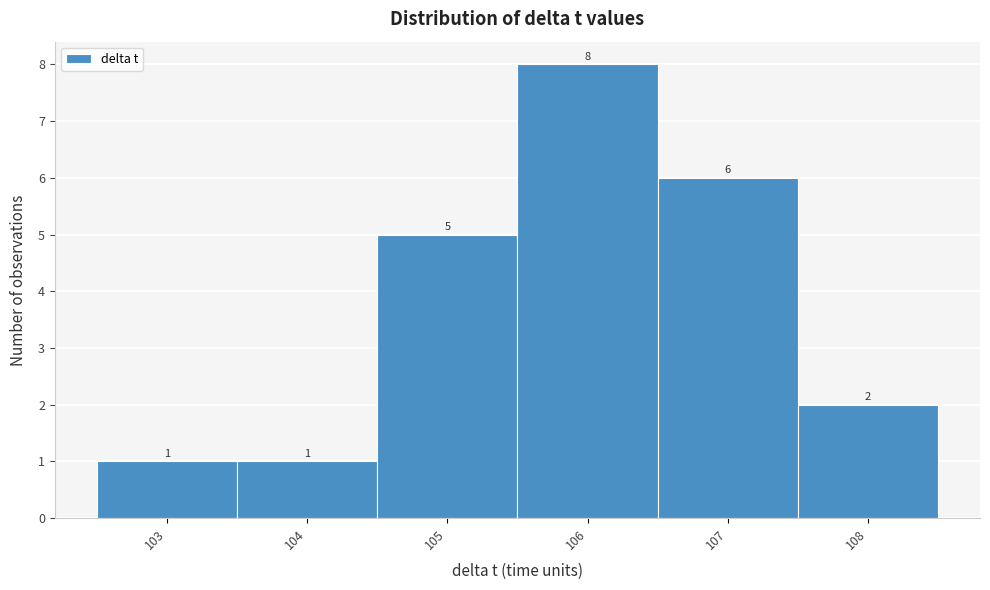

Which range on the x-axis has the tallest bar?

105.5 to 106.5